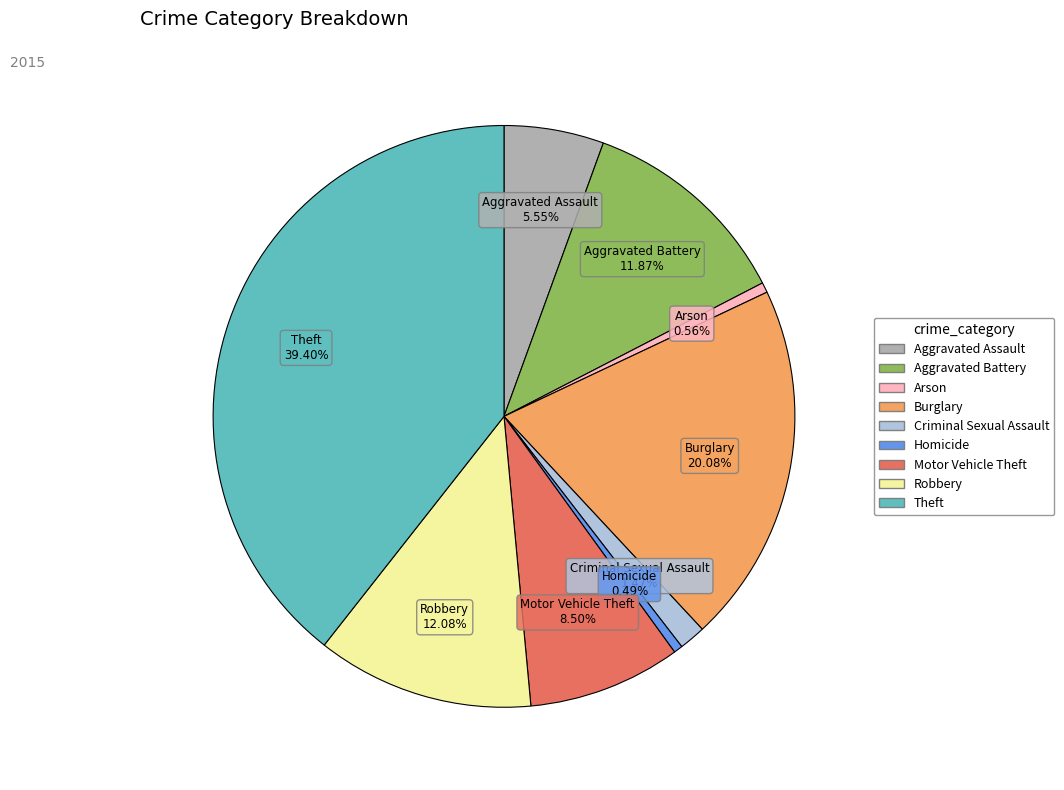

Is there a majority slice in this chart?

No